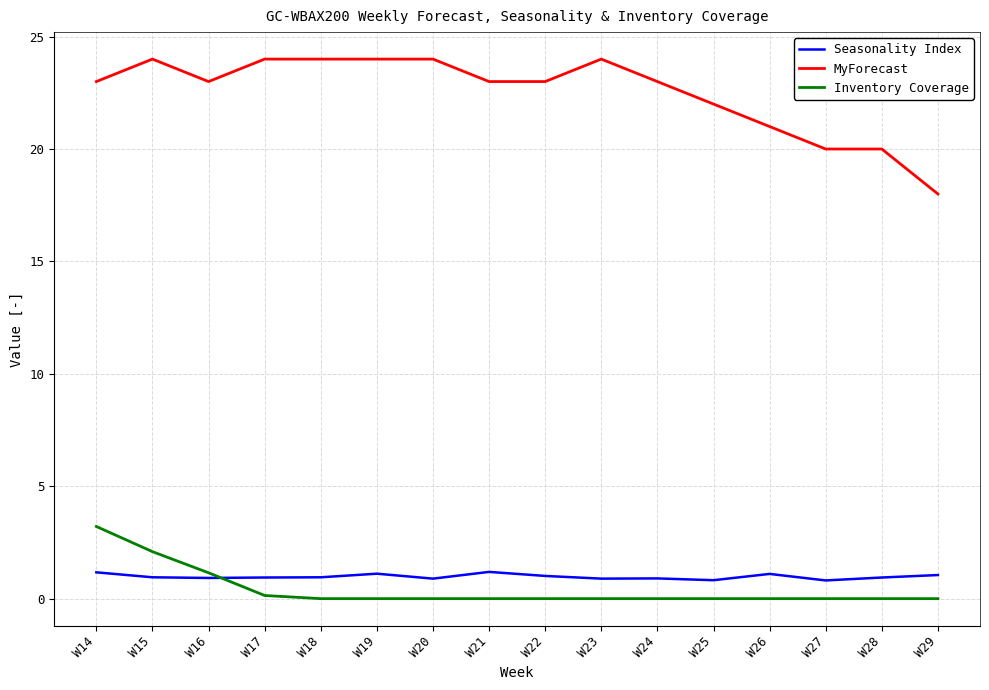

What are all the series names shown in the legend?

Seasonality Index, MyForecast, Inventory Coverage